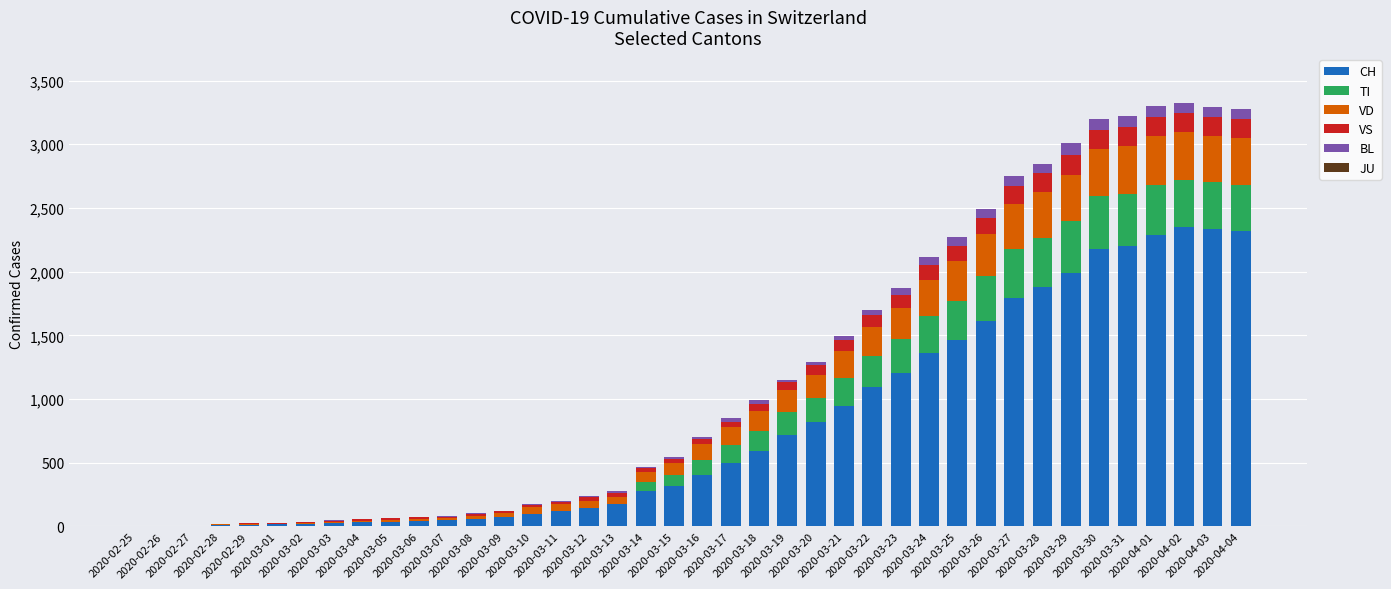

What is the maximum value for CH?

2349